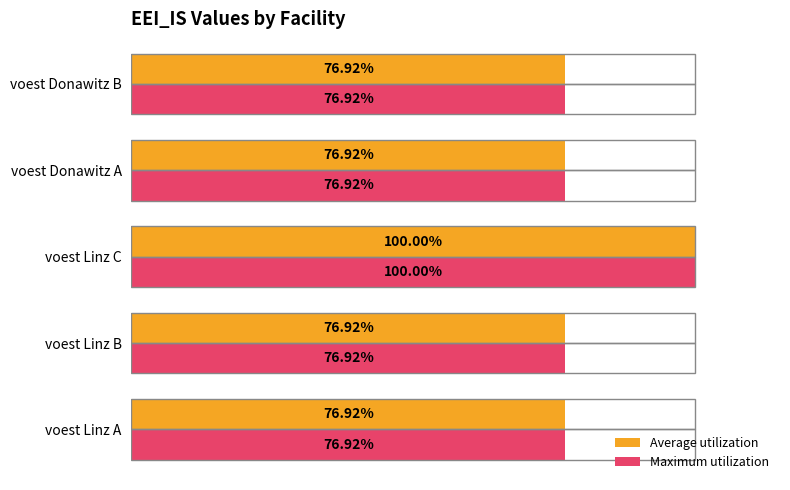

Which series has the largest range (max minus min)?

Average utilization